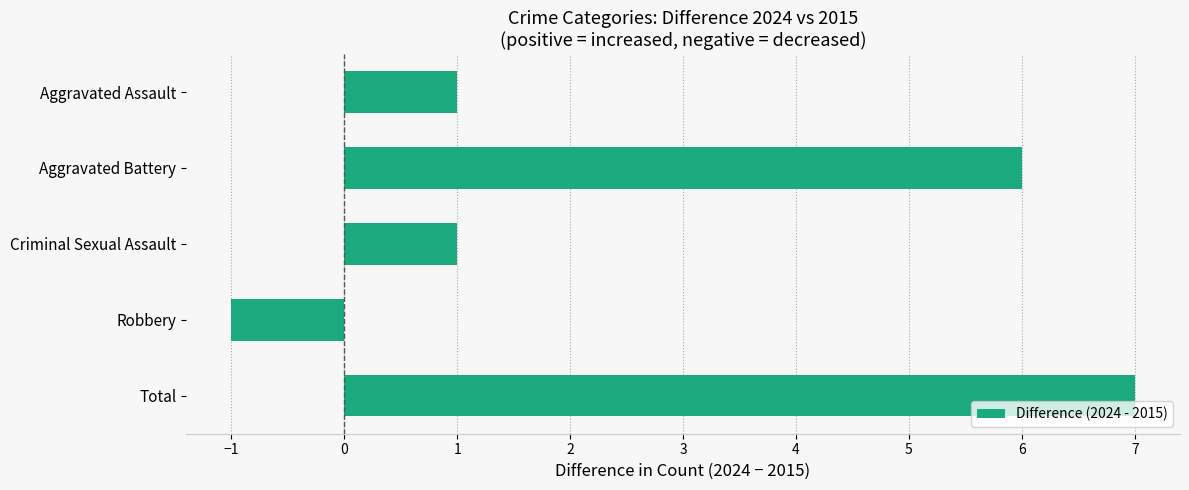

What is the sum of all values?

14